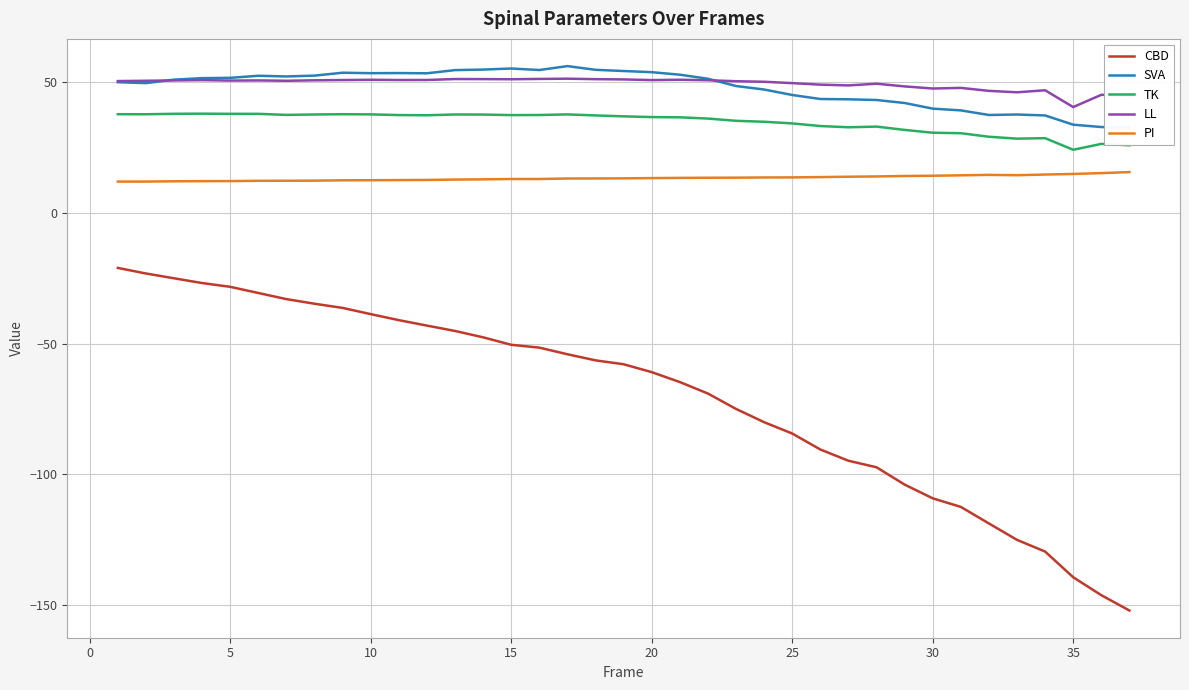

What is the sum of all LL values?

1824.6